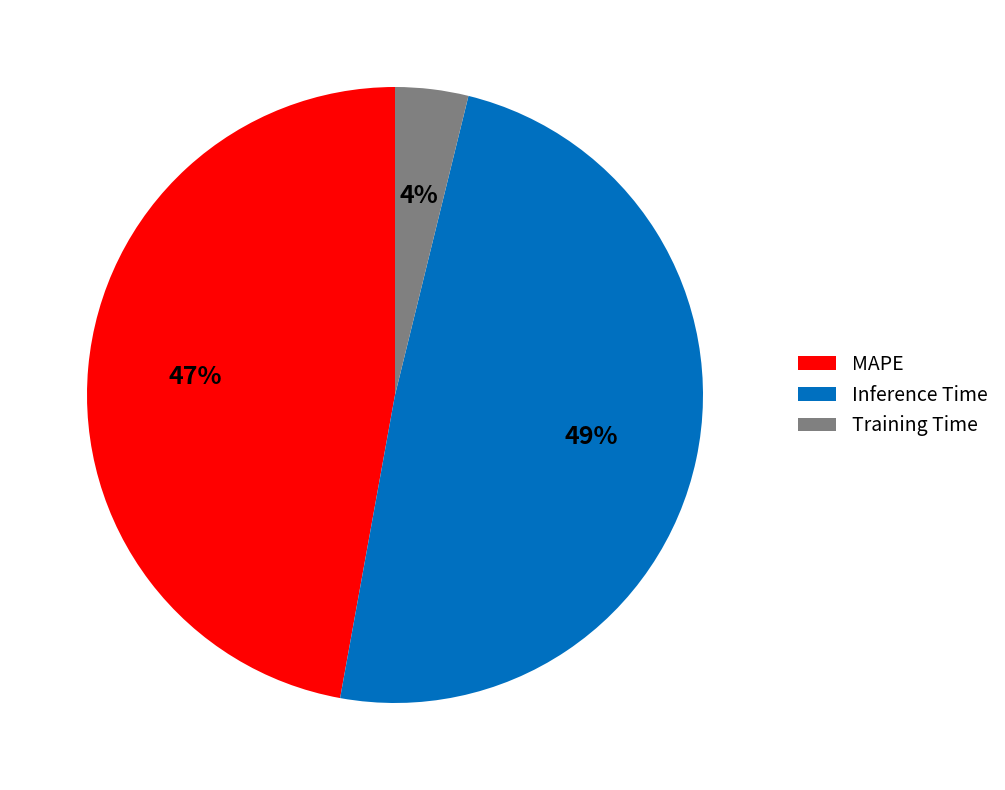

Is it true that MAPE is 33% of the pie?

False